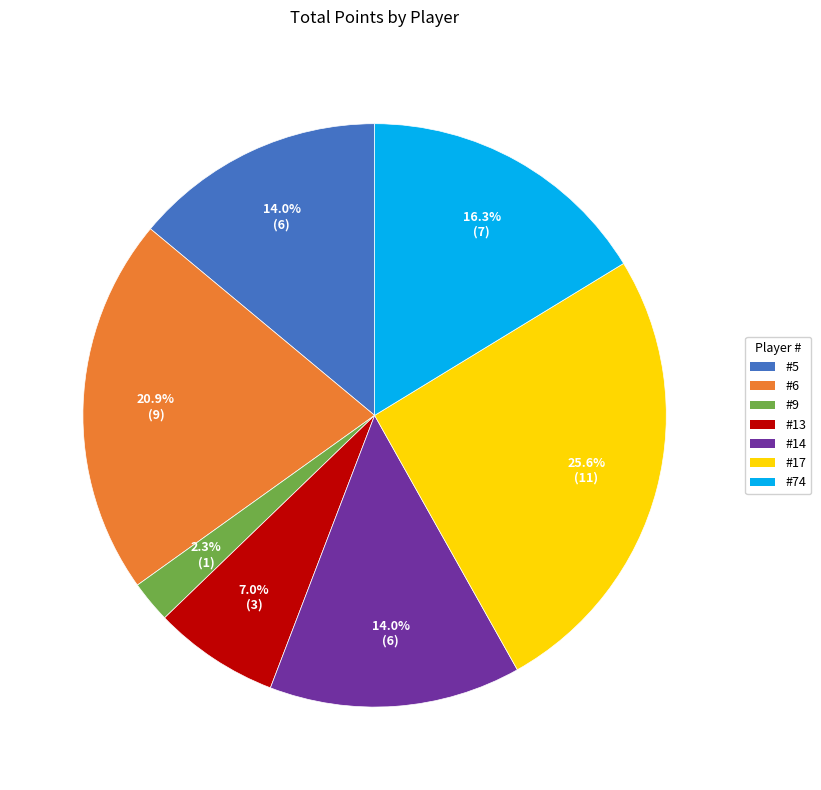

Does any single category account for the majority?

No